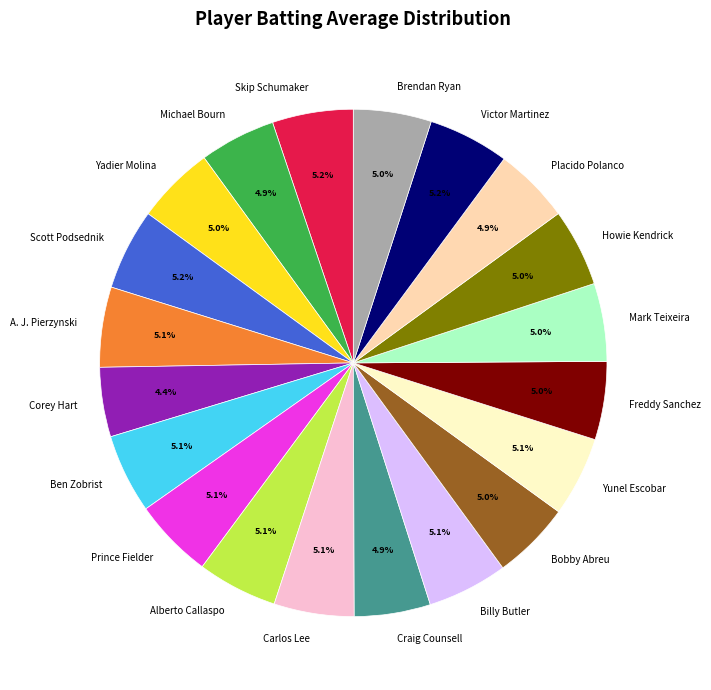

Does Yunel Escobar account for over 50% of the chart?

No